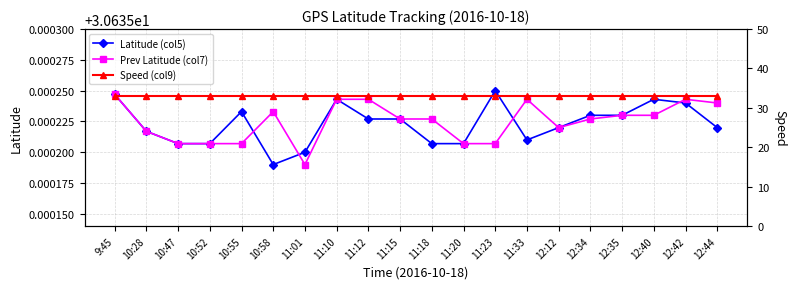

At which label does Prev Latitude (col7) reach its peak?

9:45